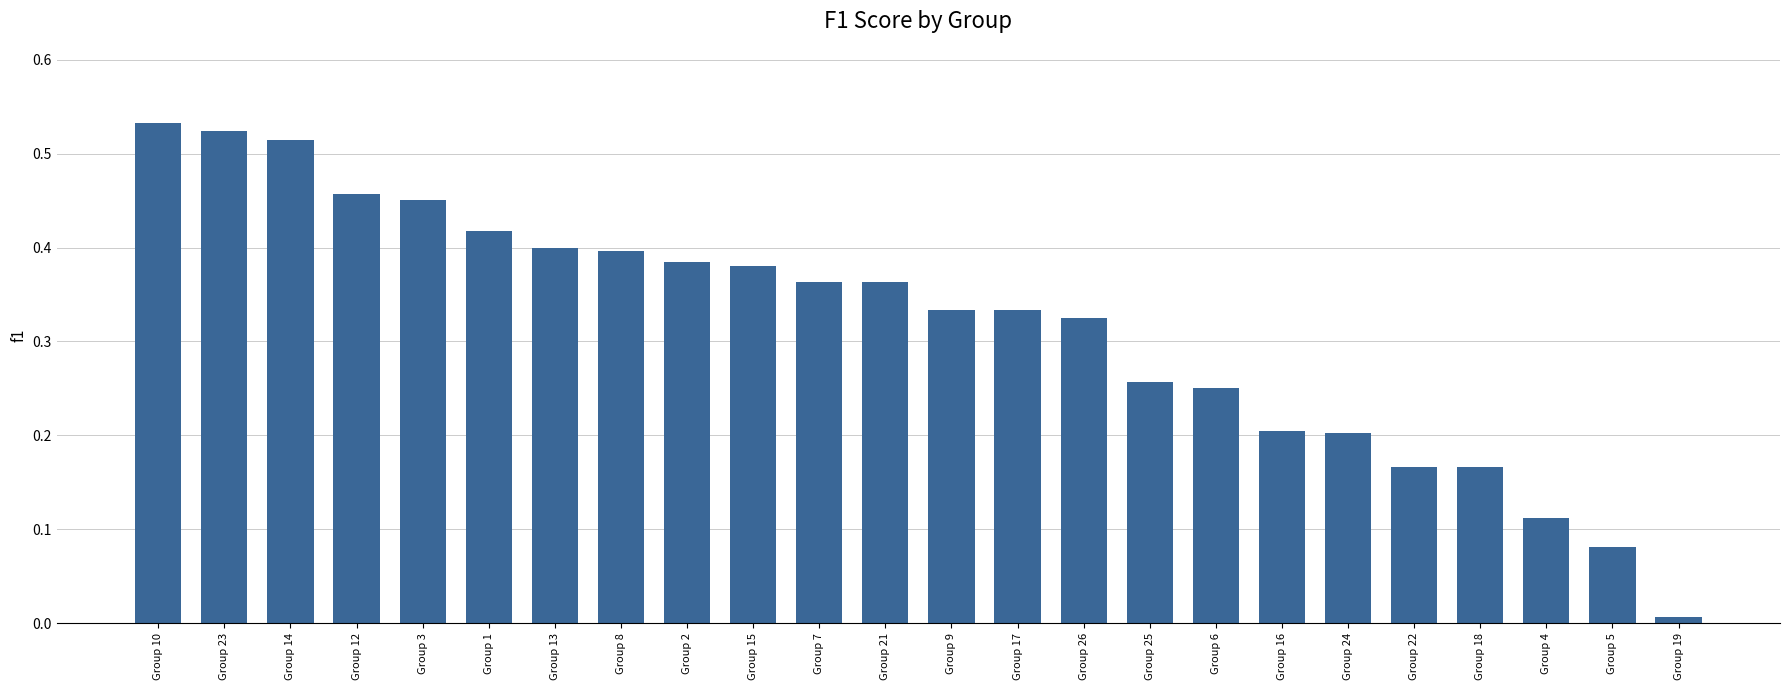

Is it true that the value at Group 2 is 0.6?

False